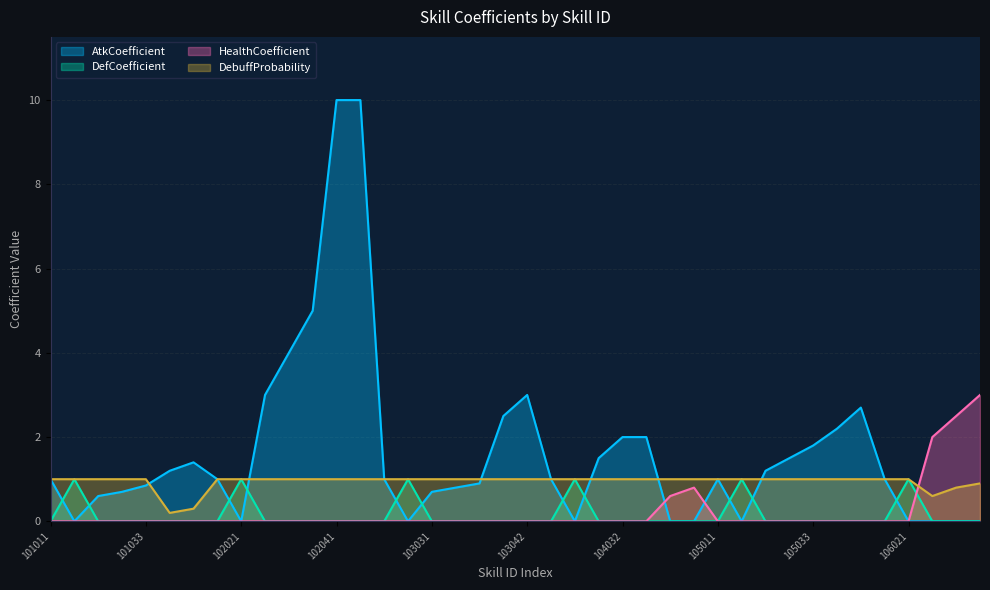

True or false: DebuffProbability has a value of 1.3 at 102041.

False